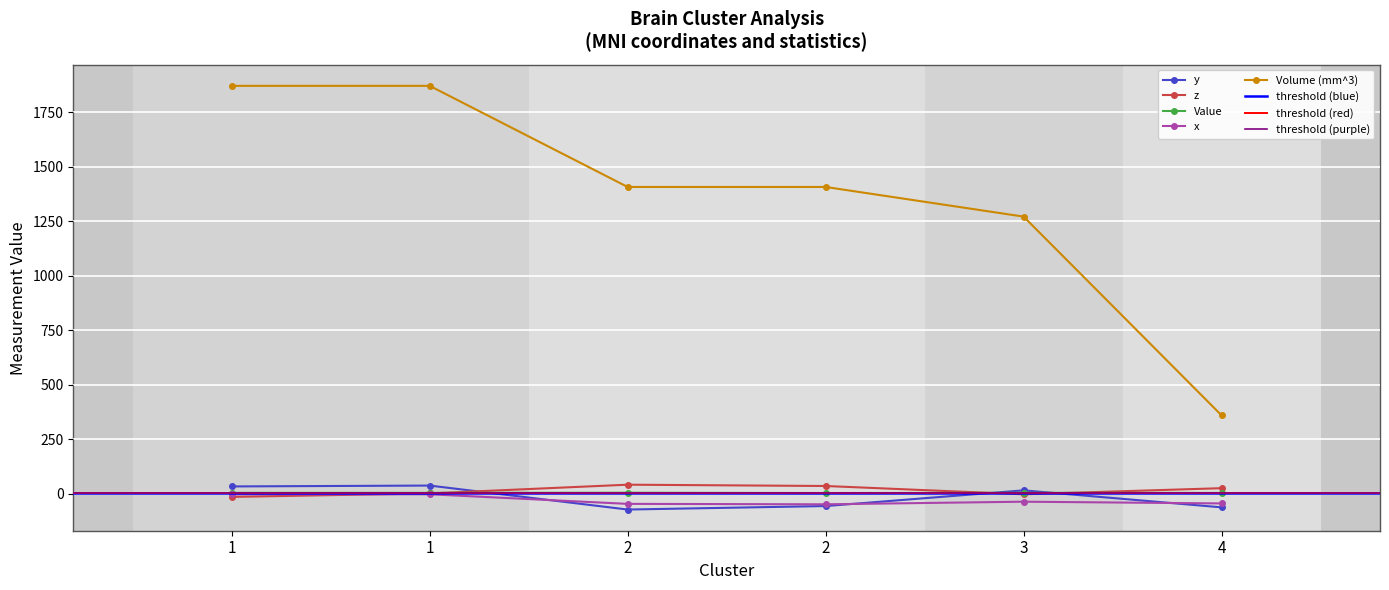

True or false: x and Value intersect in this chart.

False